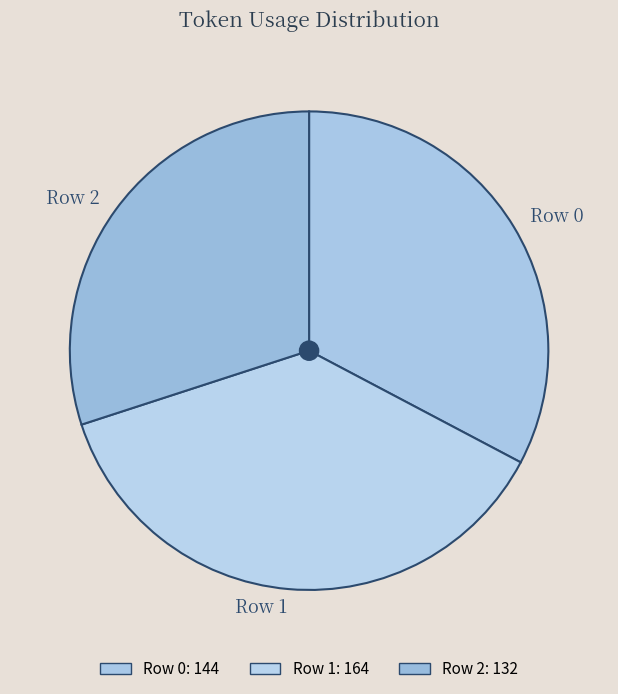

Which slice is the smallest?

Row 2